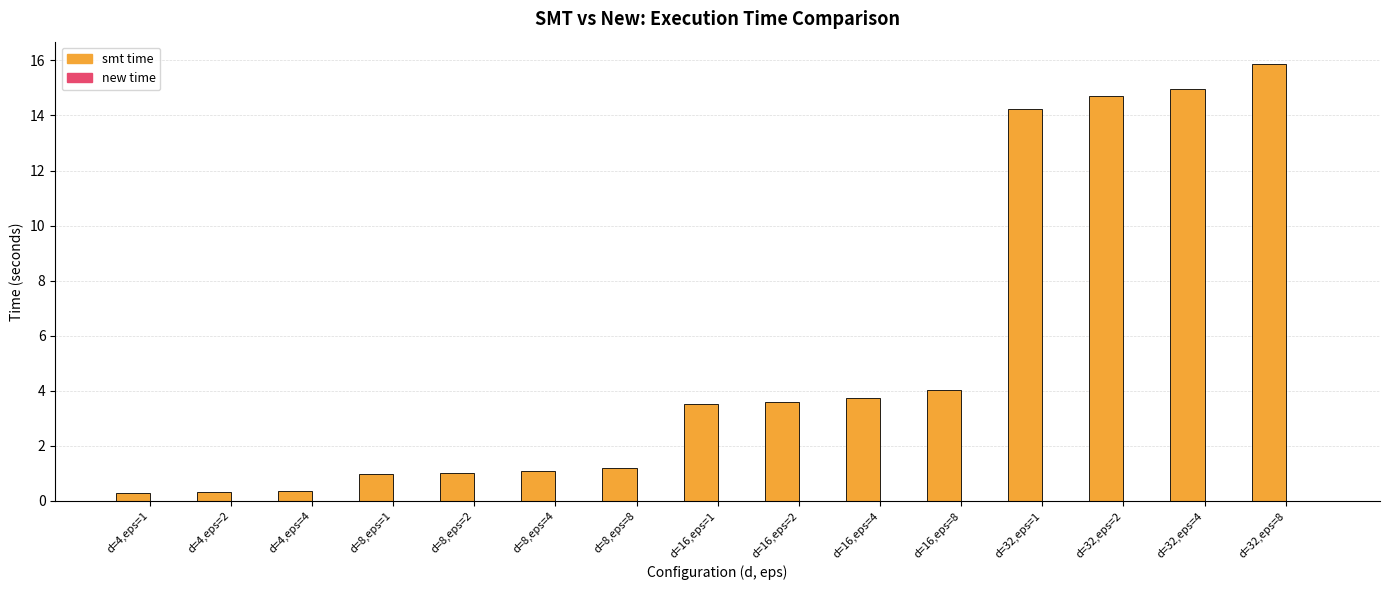

Which series has the largest total across all categories?

smt time